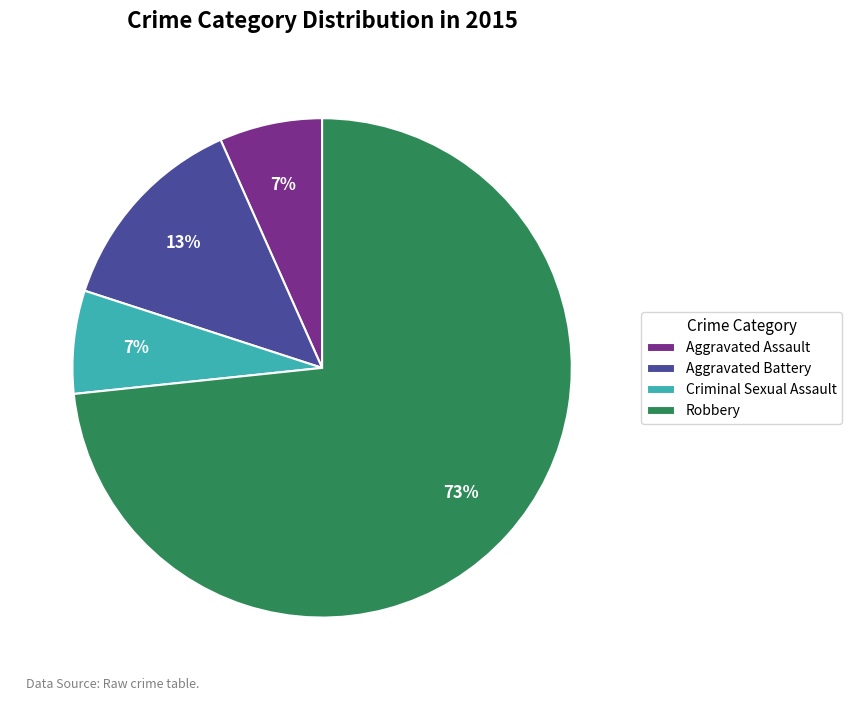

To the nearest percent, what is the difference between the Aggravated Battery and Robbery slice percentages?

60%